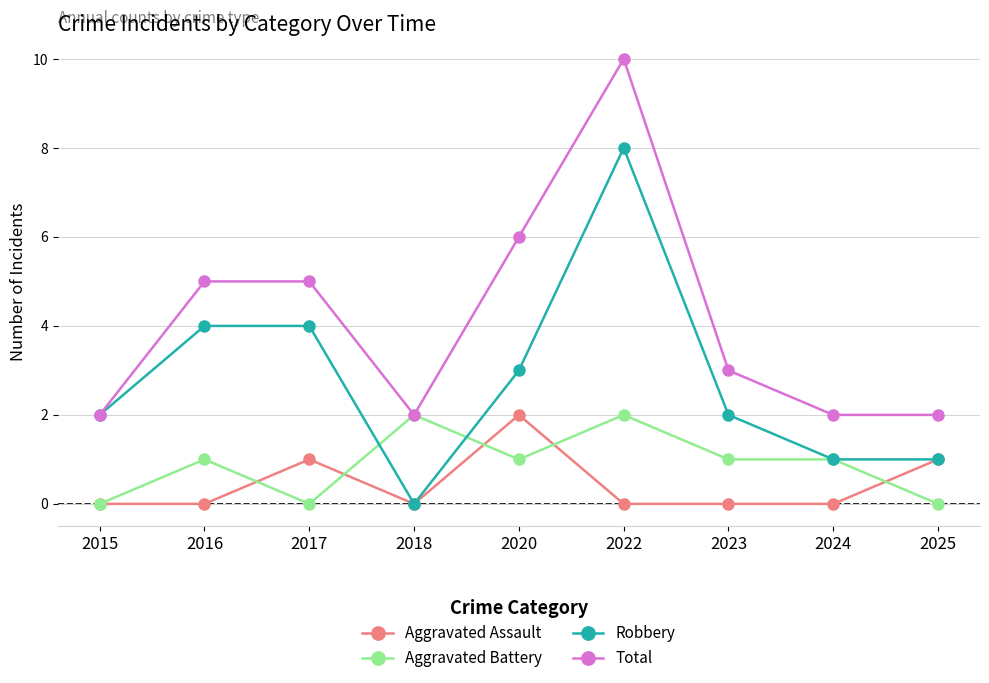

What is the difference between the maximum and minimum values in the Aggravated Battery series?

2